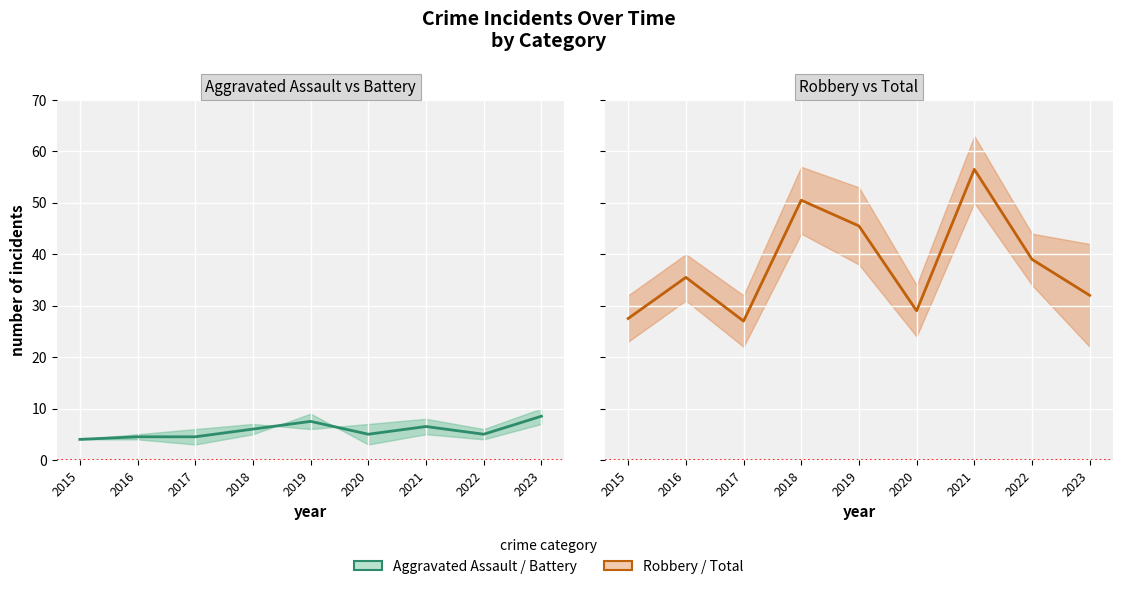

What is the minimum value for Aggravated Assault / Battery (mid)?

4.0